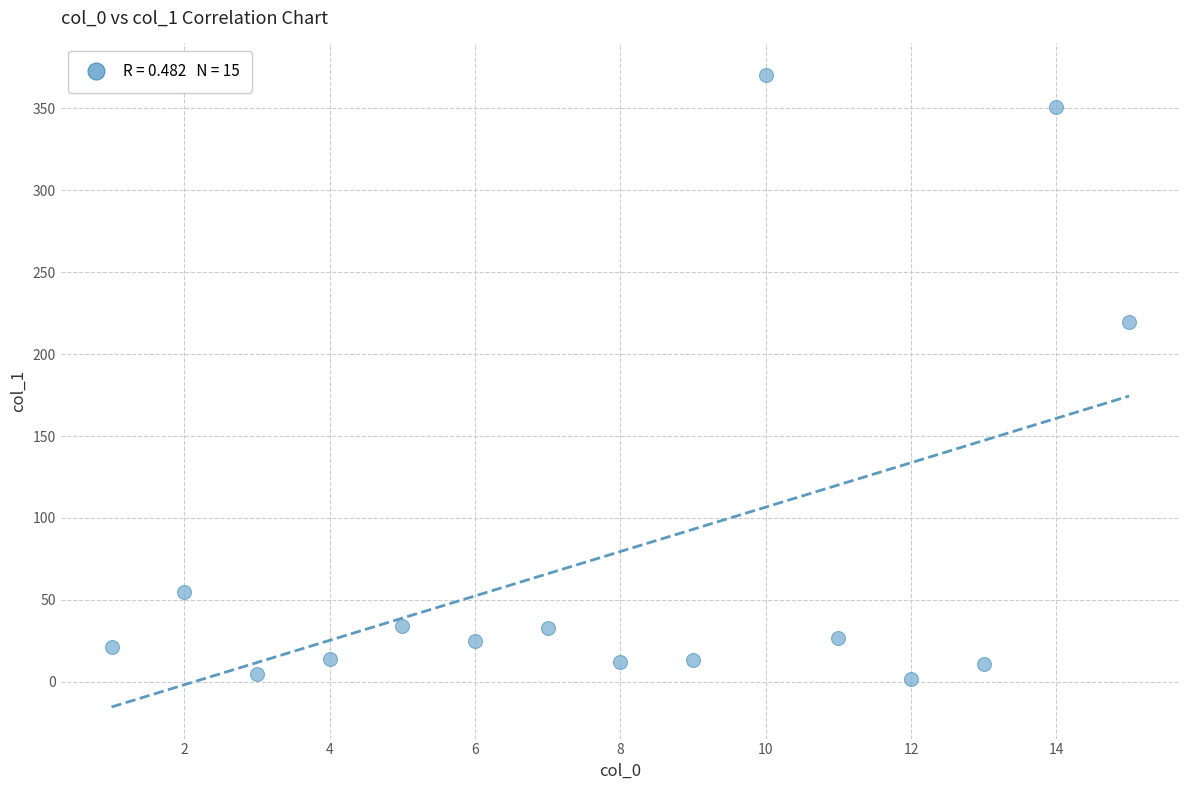

What Y value in the scatter plot is closest to 186?

219.8